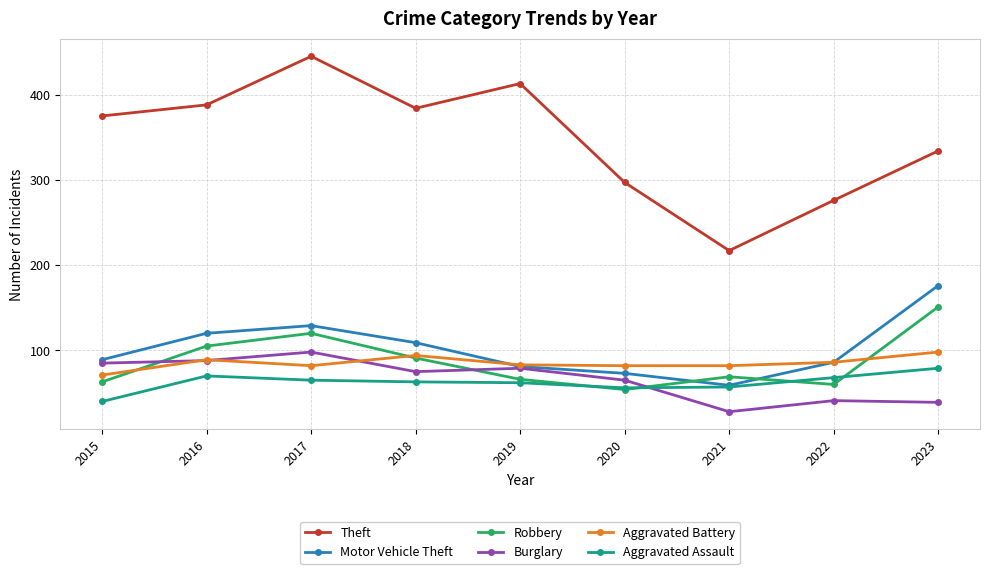

At which category is the sum across all series the highest?

2017